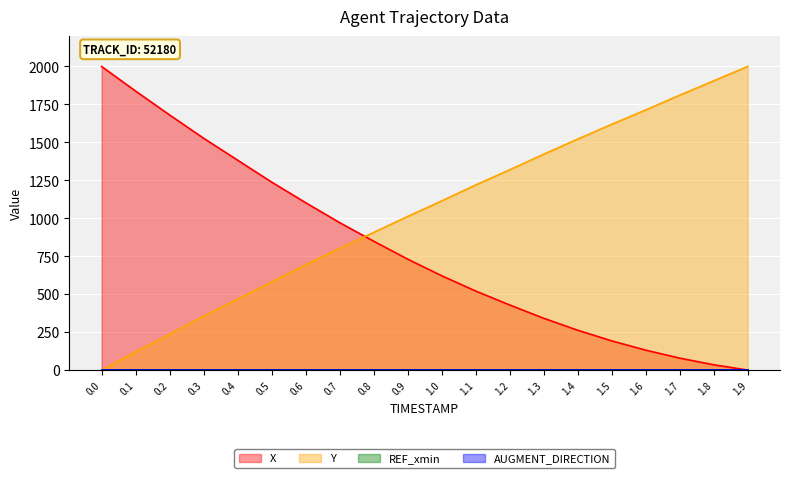

Is it true that Y equals 1713.5 at 1.6?

True